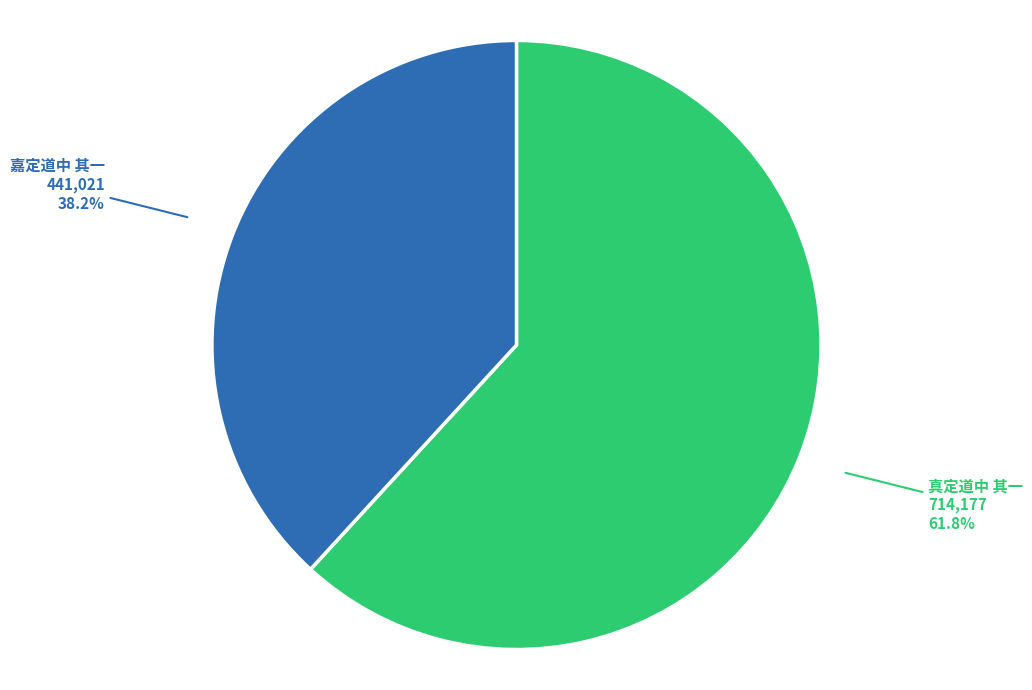

Rank the categories by value from highest to lowest.

真定道中 其一, 嘉定道中 其一